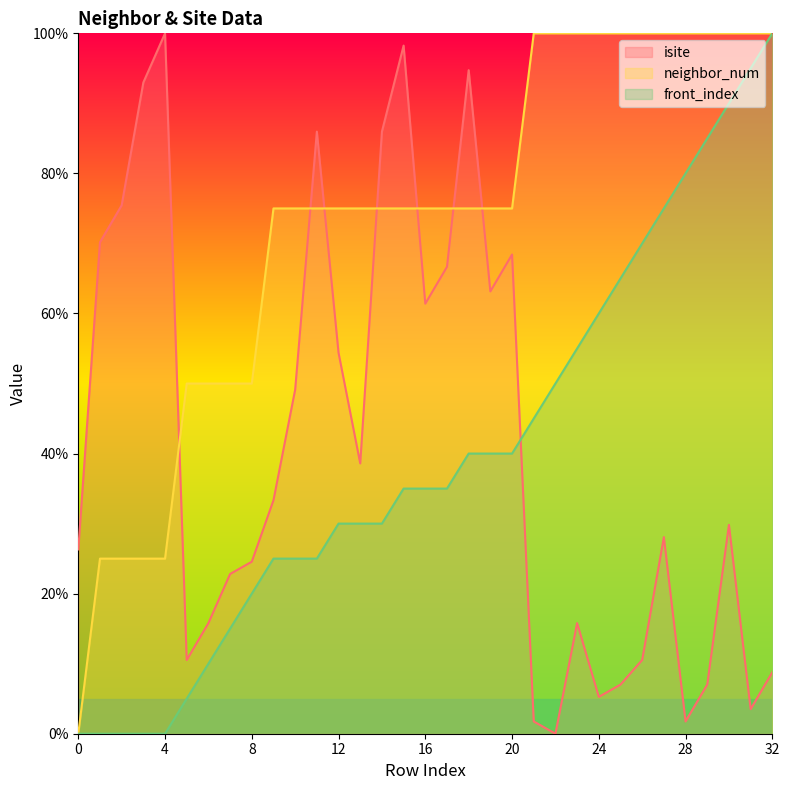

Is the value of front_index at 28 greater than the value of neighbor_num at 2?

Yes